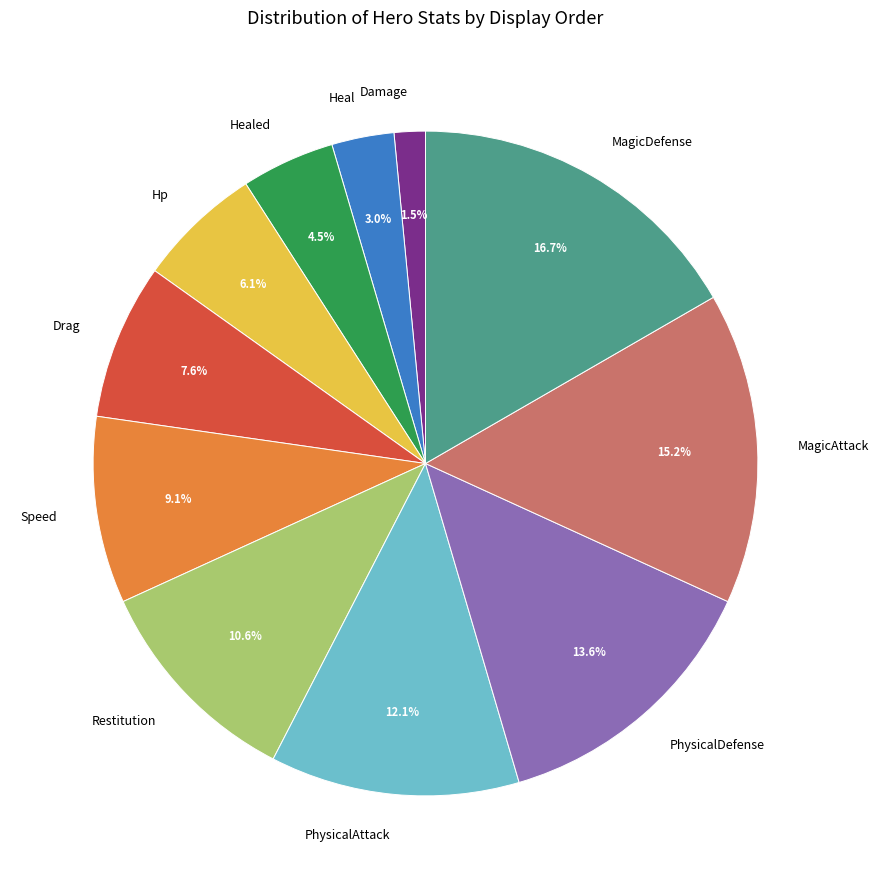

What percentage is the Speed slice, to the nearest percent?

9%